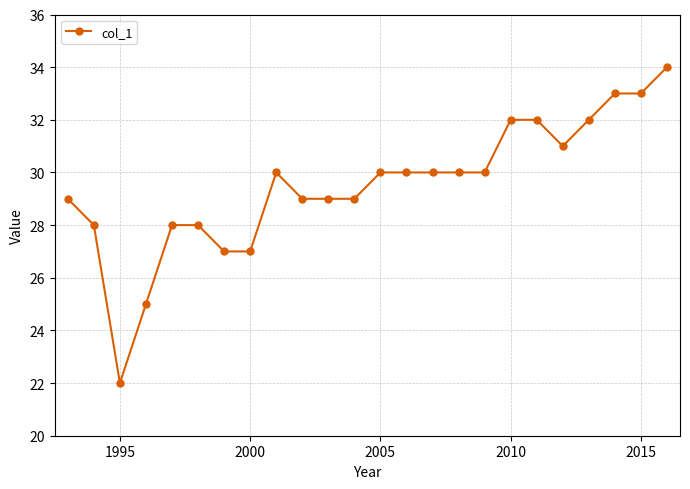

What is the greatest value displayed?

34